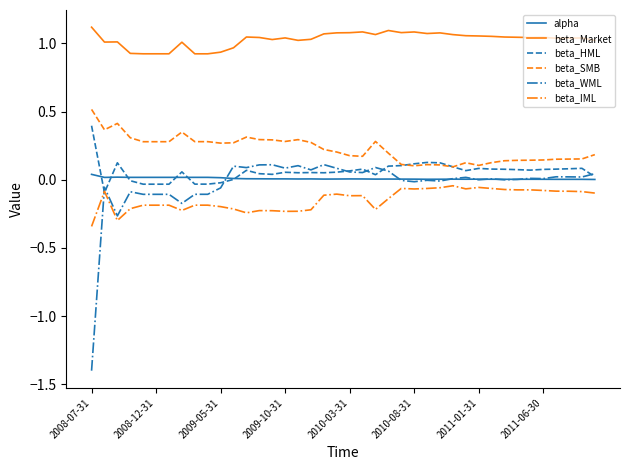

Is this an area chart (filled region under the line)?

No